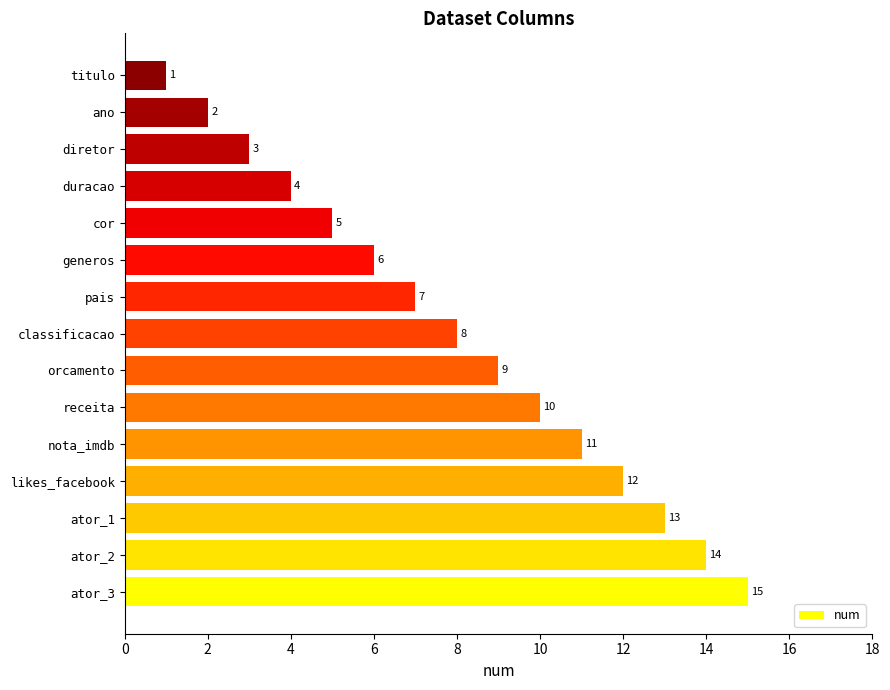

Reading bottom to top, what are all the values shown in this chart?

ator_3=15	ator_2=14	ator_1=13	likes_facebook=12	nota_imdb=11	receita=10	orcamento=9	classificacao=8	pais=7	generos=6	cor=5	duracao=4	diretor=3	ano=2	titulo=1